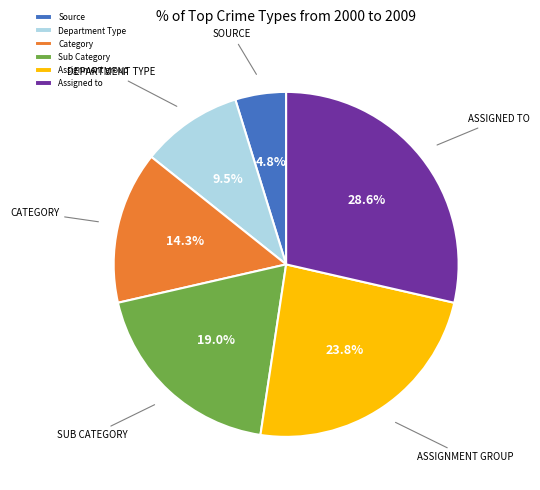

What is the smallest slice in the pie chart?

Source